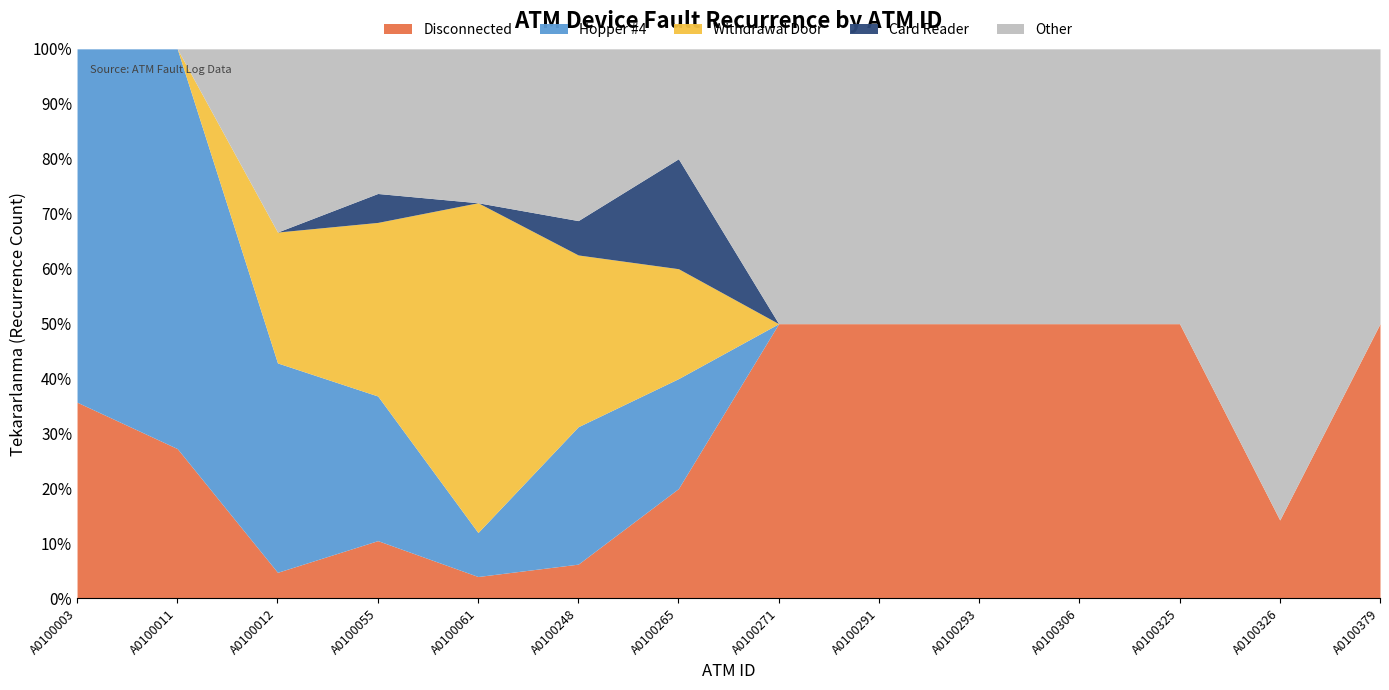

Between A0100271 and A0100326, which is larger?

A0100271